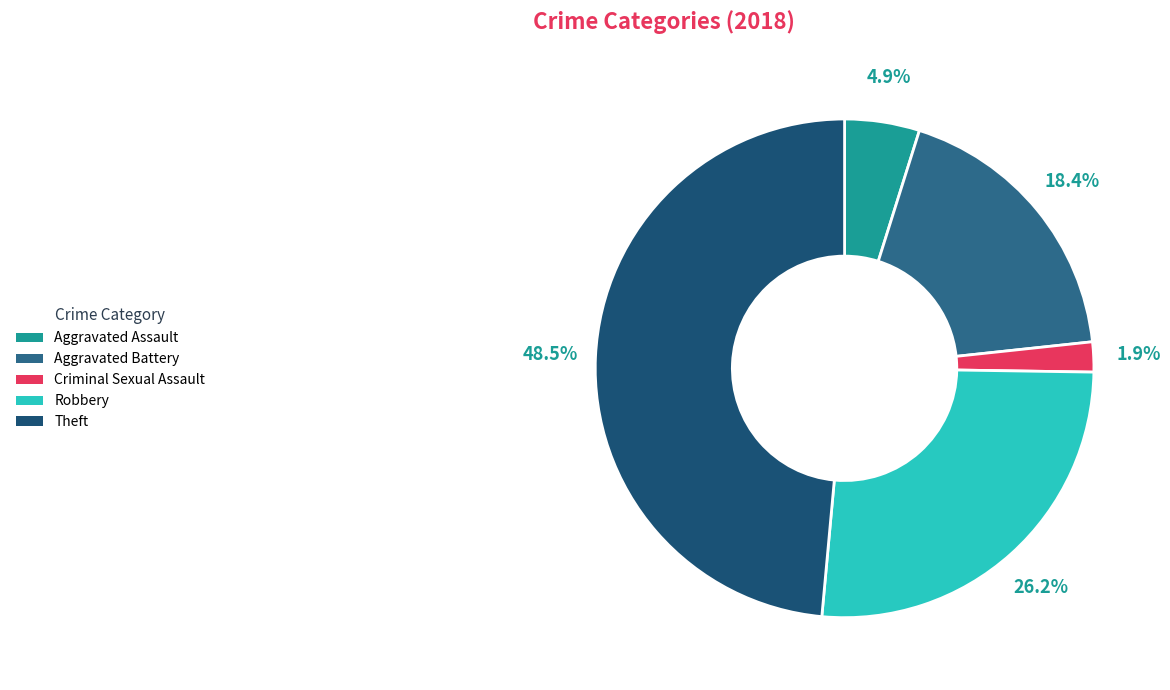

The Aggravated Assault slice represents 5% of the pie. True or false?

True